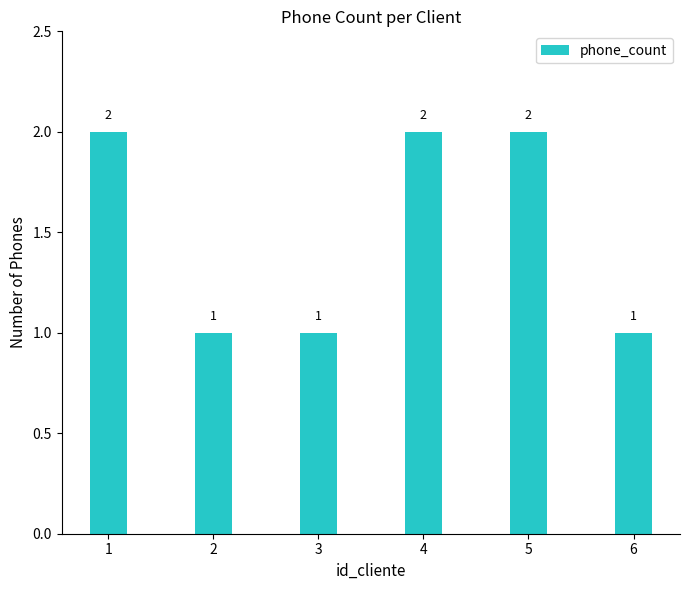

How many bars are there in total?

6